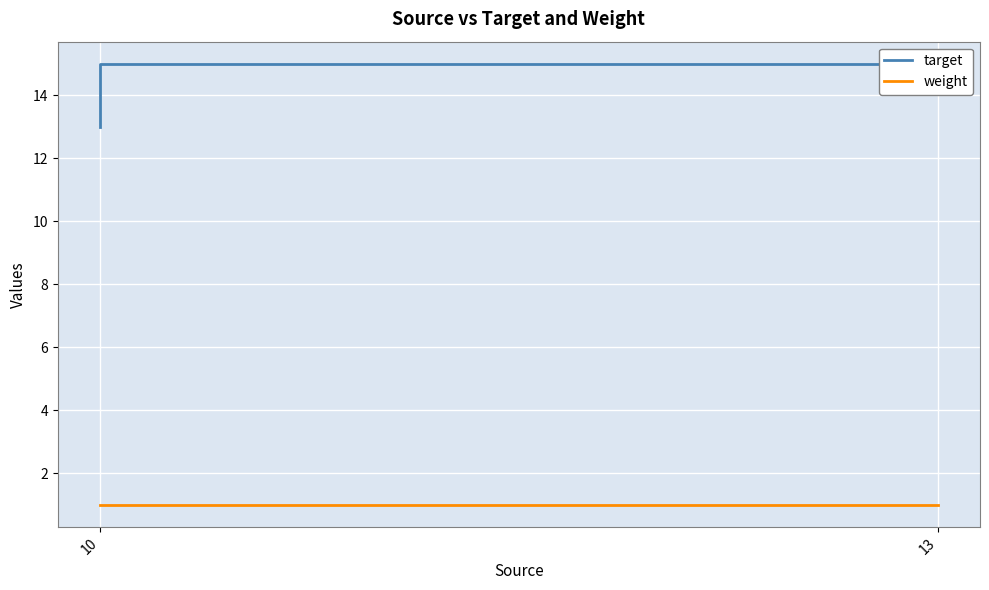

Is the value of target at 10 greater than the value of weight at 10?

Yes